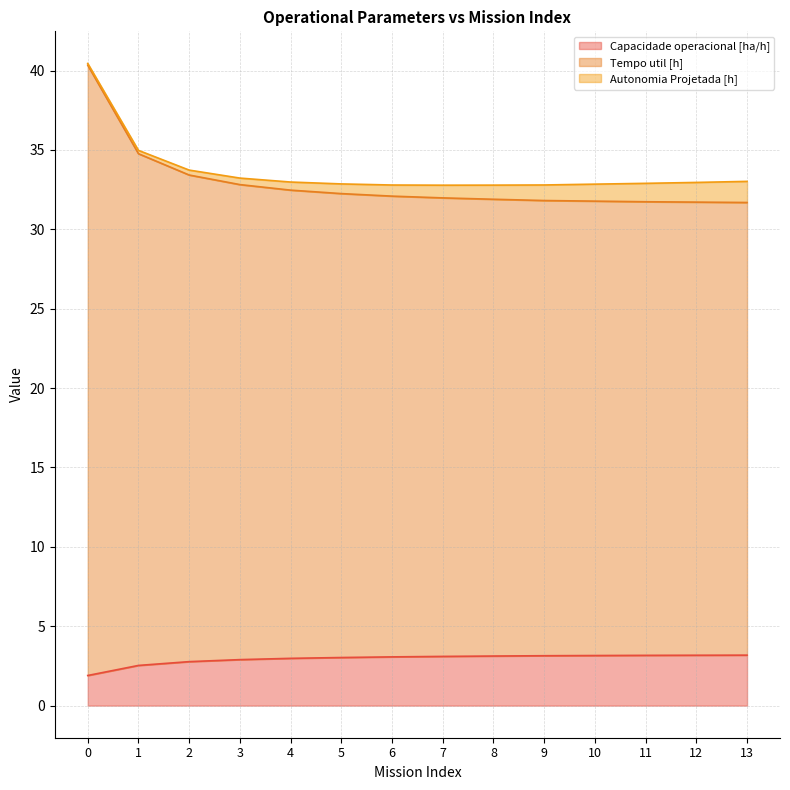

Is it true that Capacidade operacional [ha/h] equals 4.6 at 10?

False